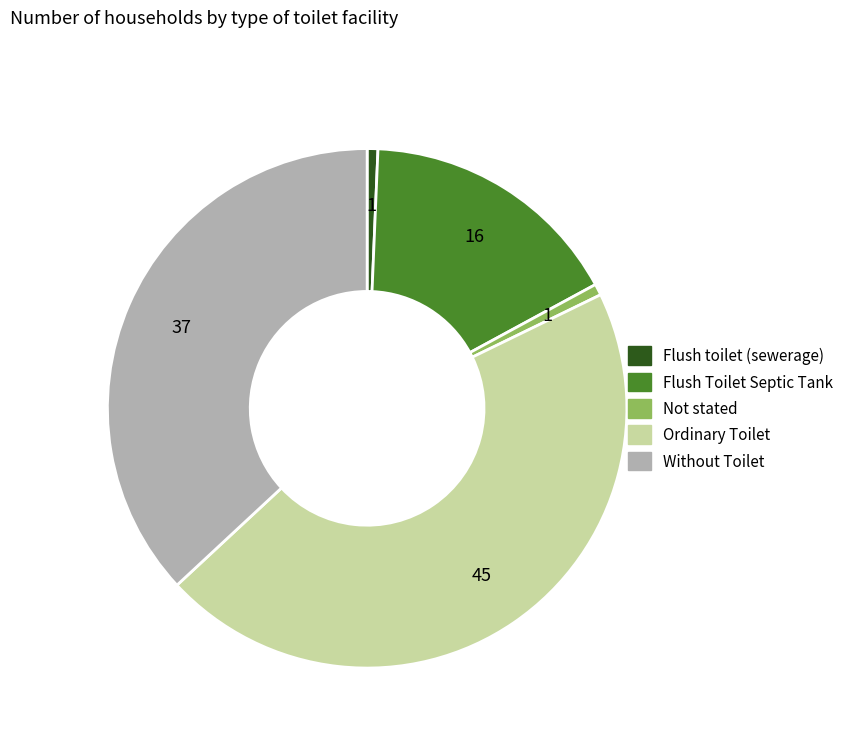

How many slices are in this pie chart?

5